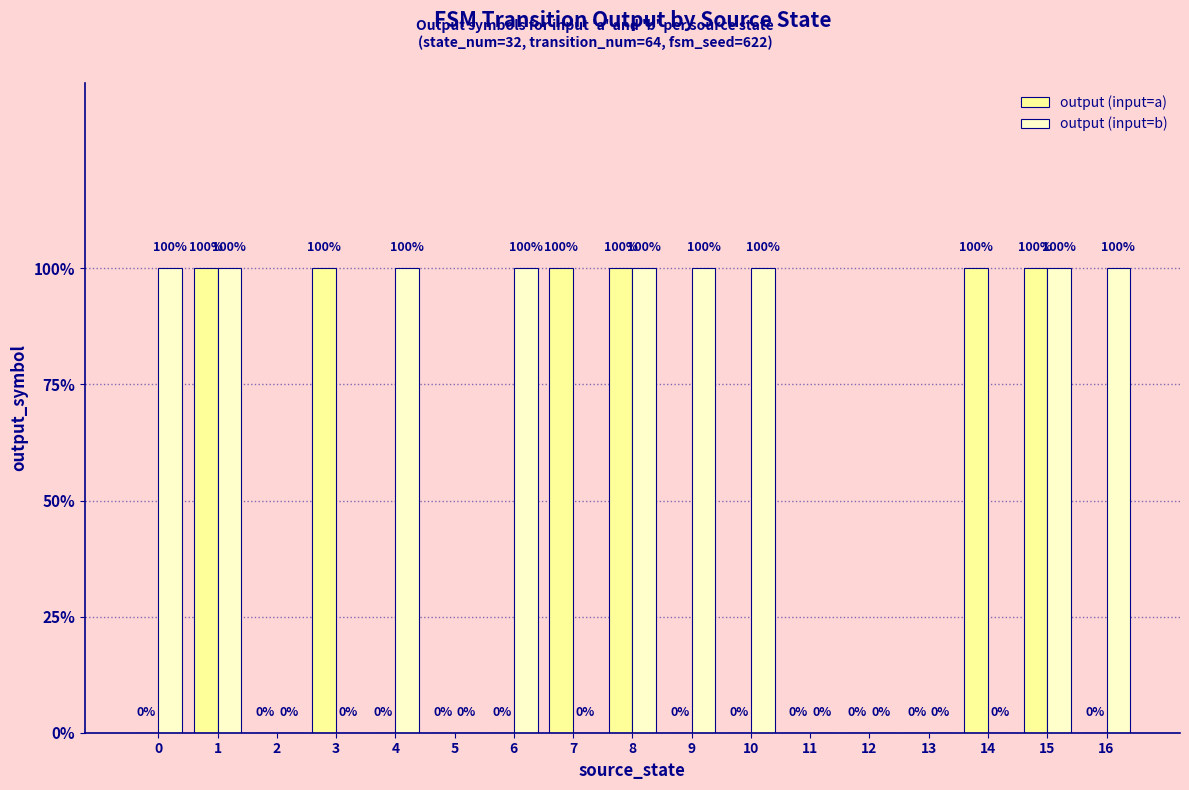

Which series changed the most between 7 and 8?

output (input=b)